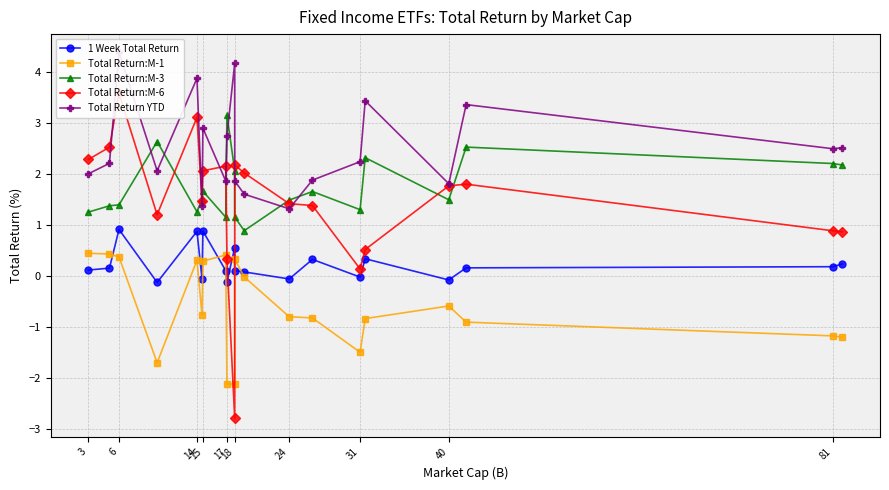

True or false: Total Return:M-3 and Total Return:M-1 cross at least once.

False